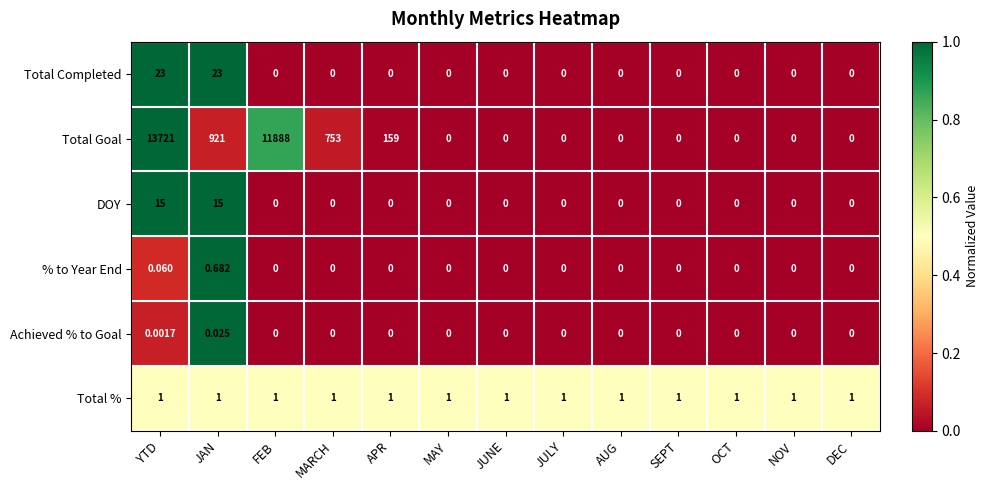

Which category has the highest value across all series?

YTD